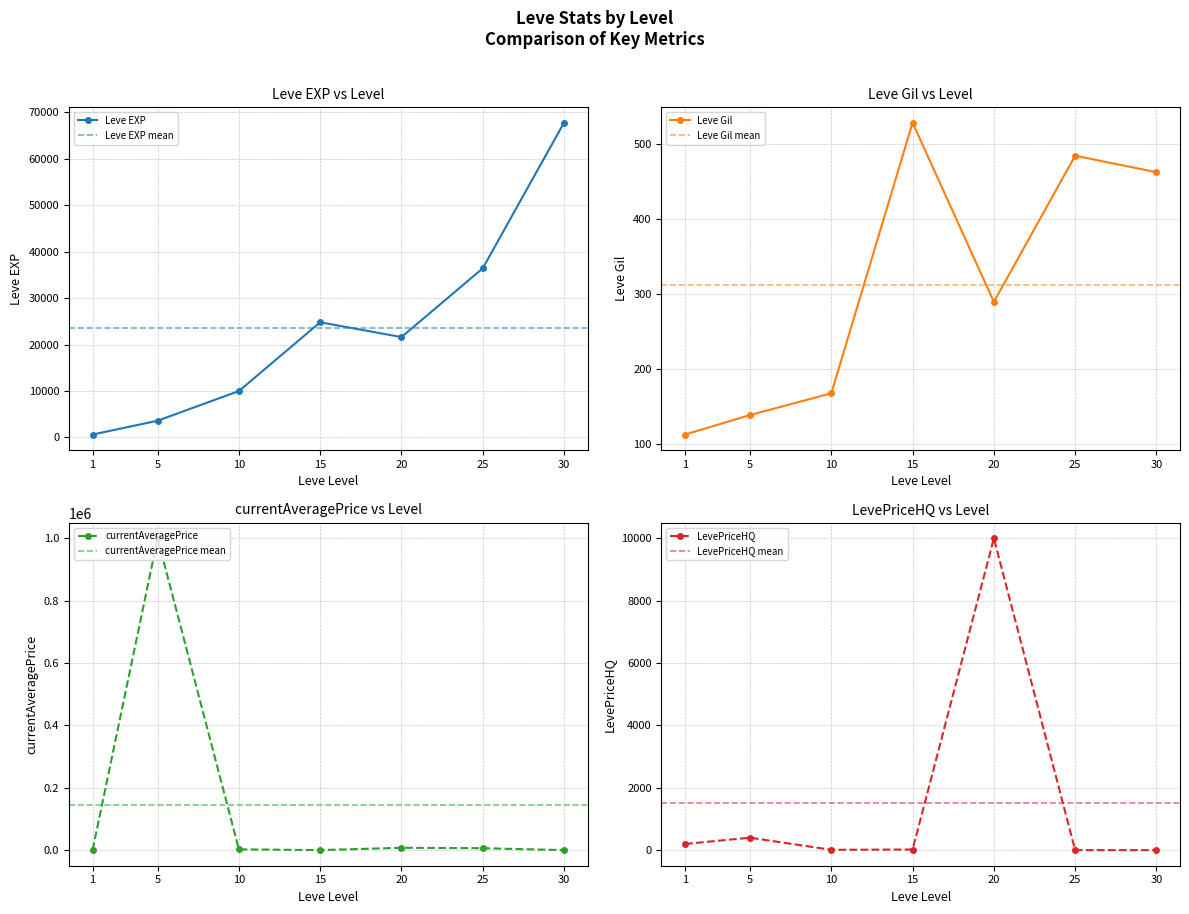

How many data points in Leve Gil are less than 290?

3